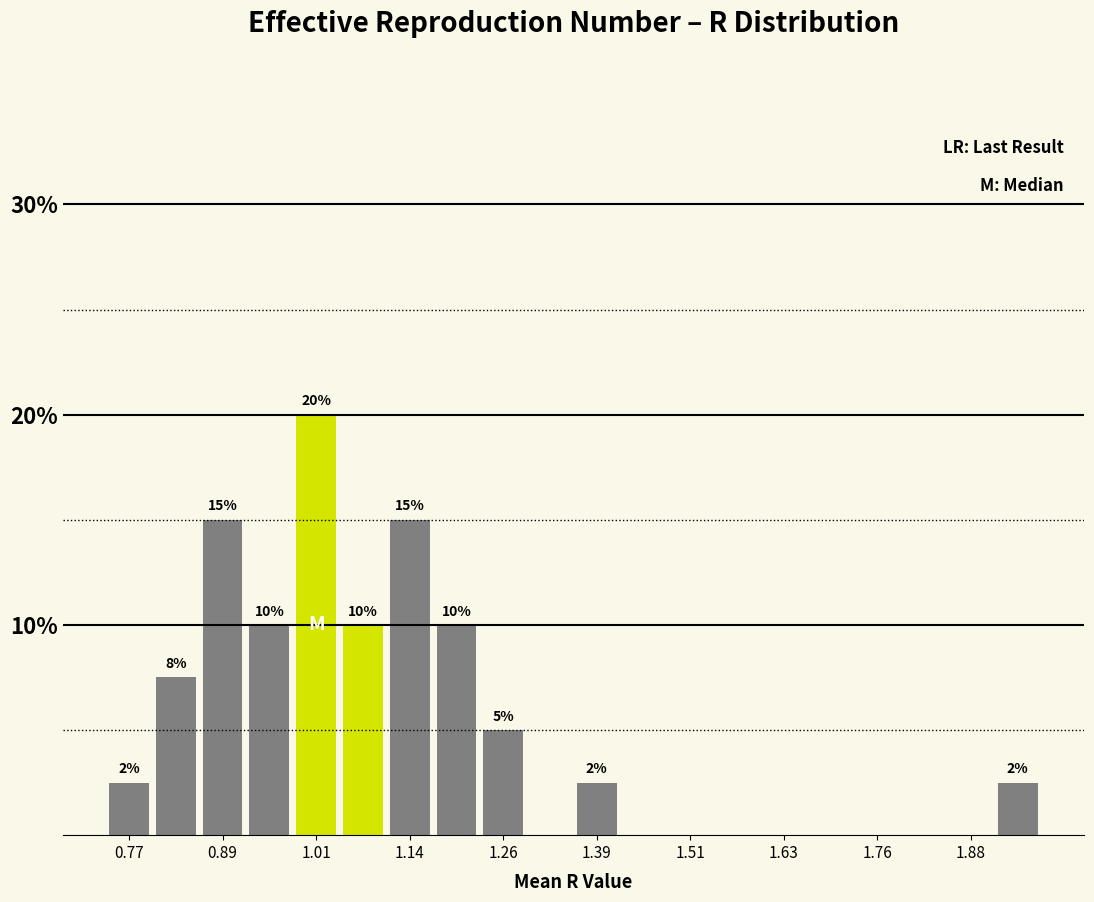

Read against the x-axis, roughly where is the centre of the tallest bar?

1.02